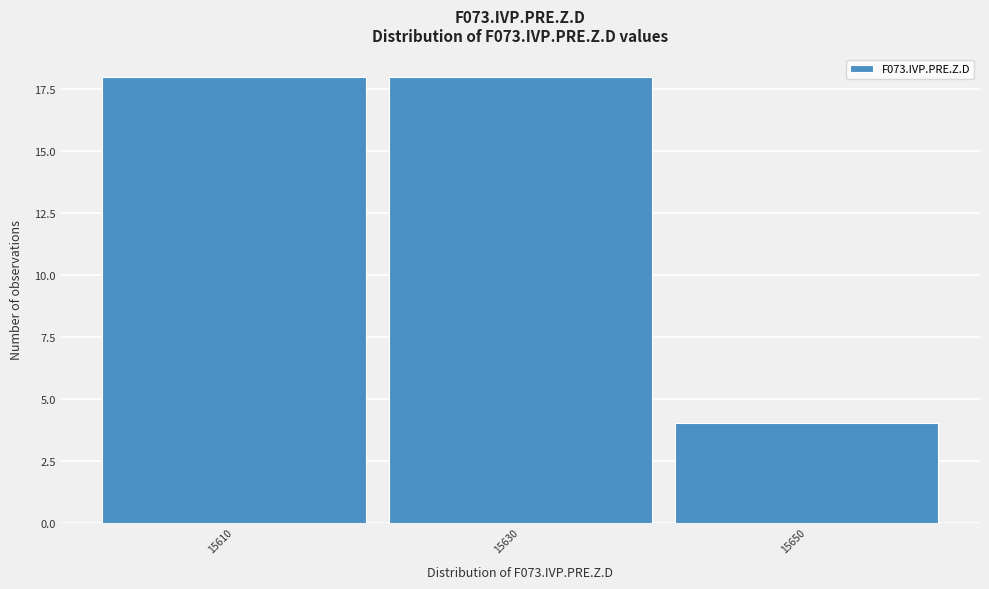

Reading right to left, what are all the values shown in this chart?

4	18	18